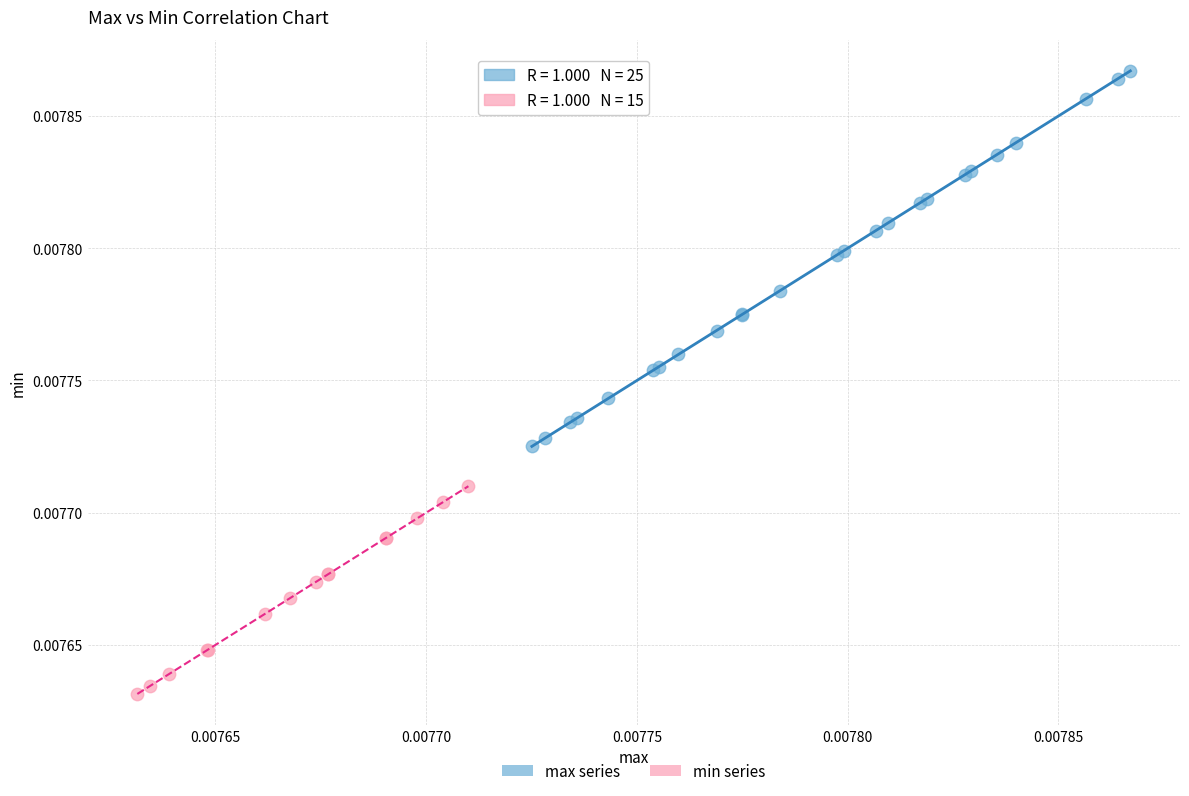

What are all the series names shown in the legend?

max series, min series